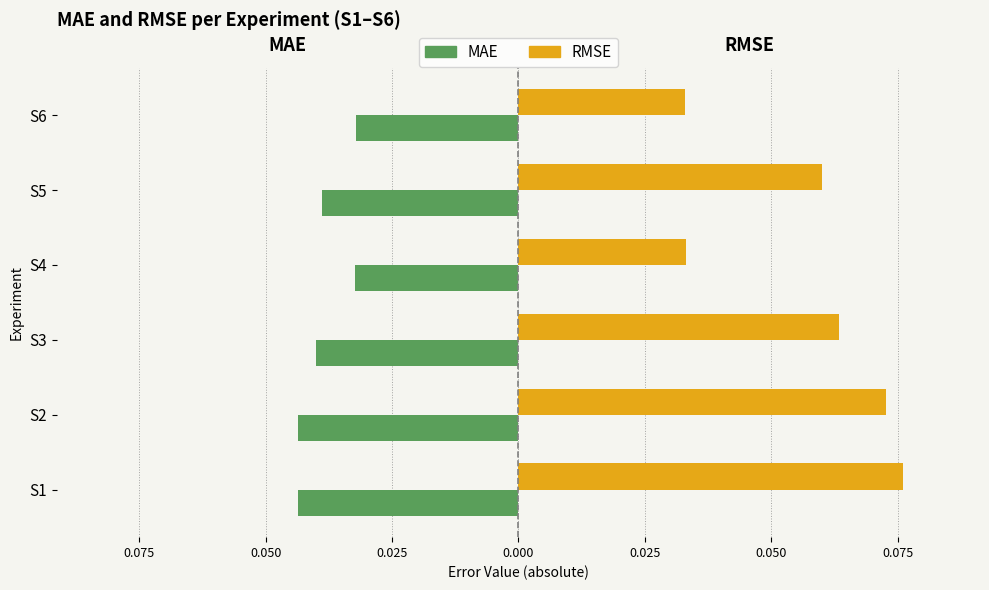

Which series has the largest total across all categories?

RMSE